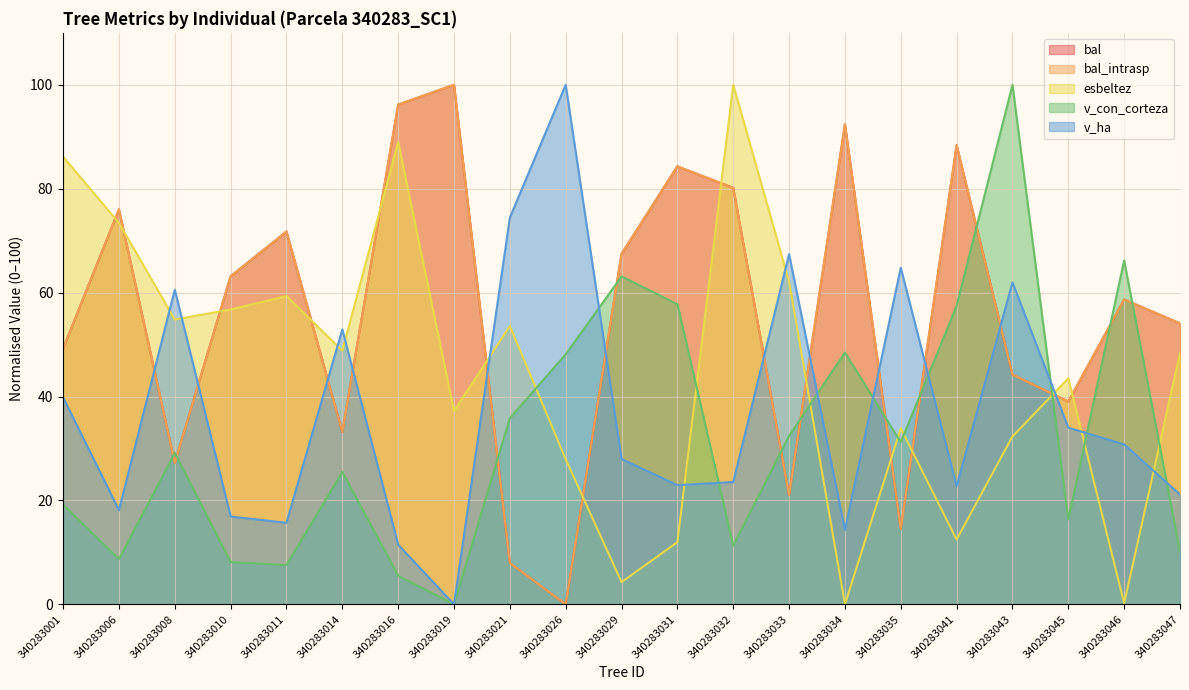

How many data points does each series have?

21